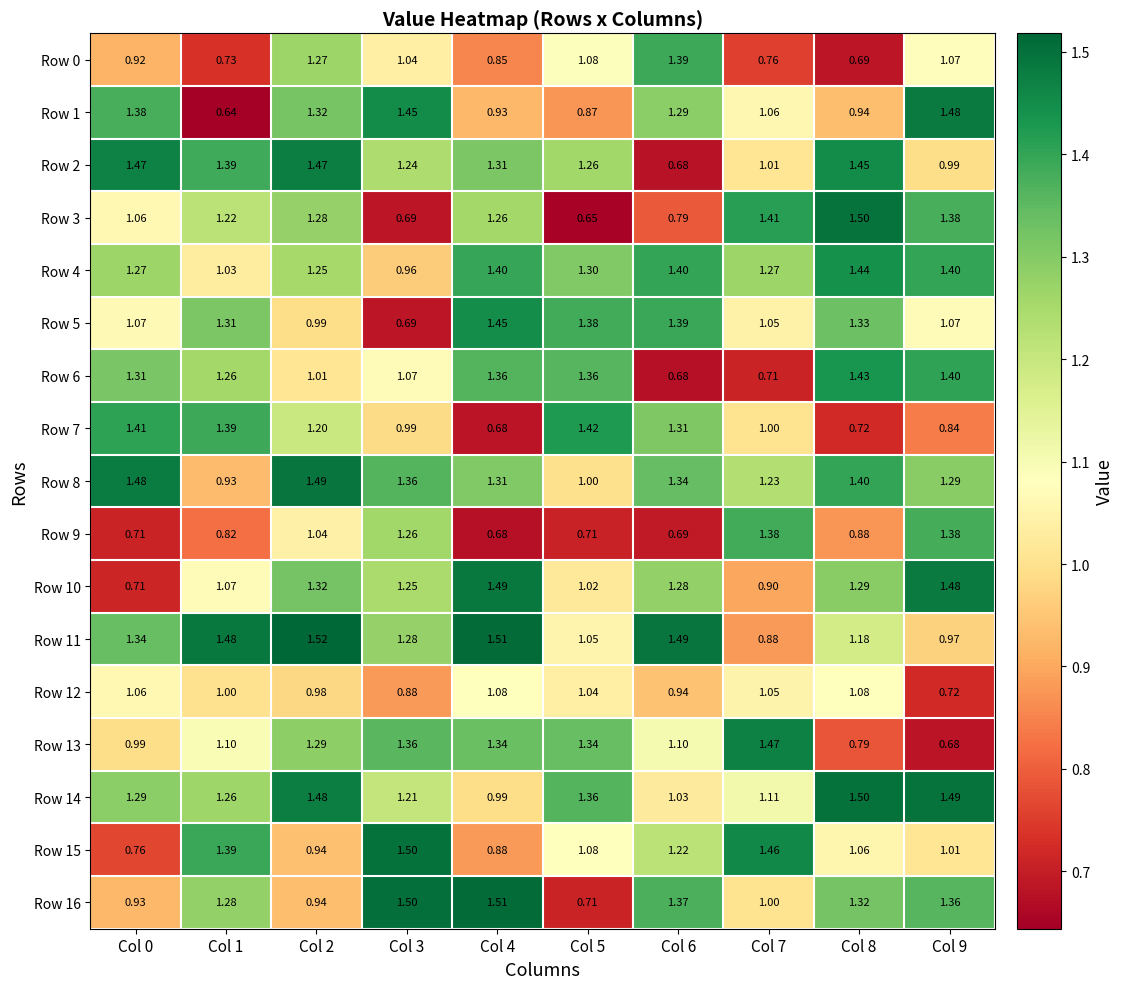

What is the maximum value shown in the chart?

1.5